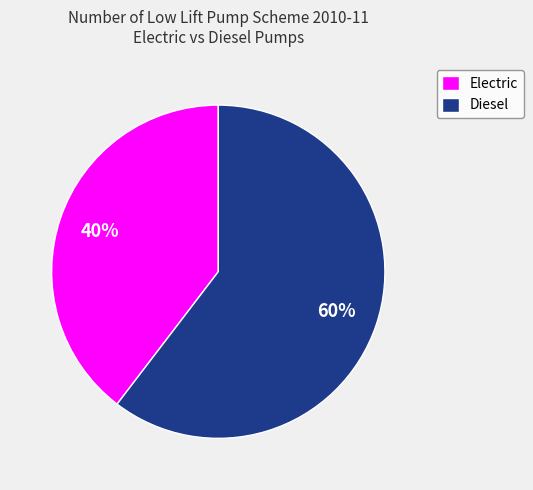

To the nearest percent, what is the combined percentage of Electric and Diesel?

100%